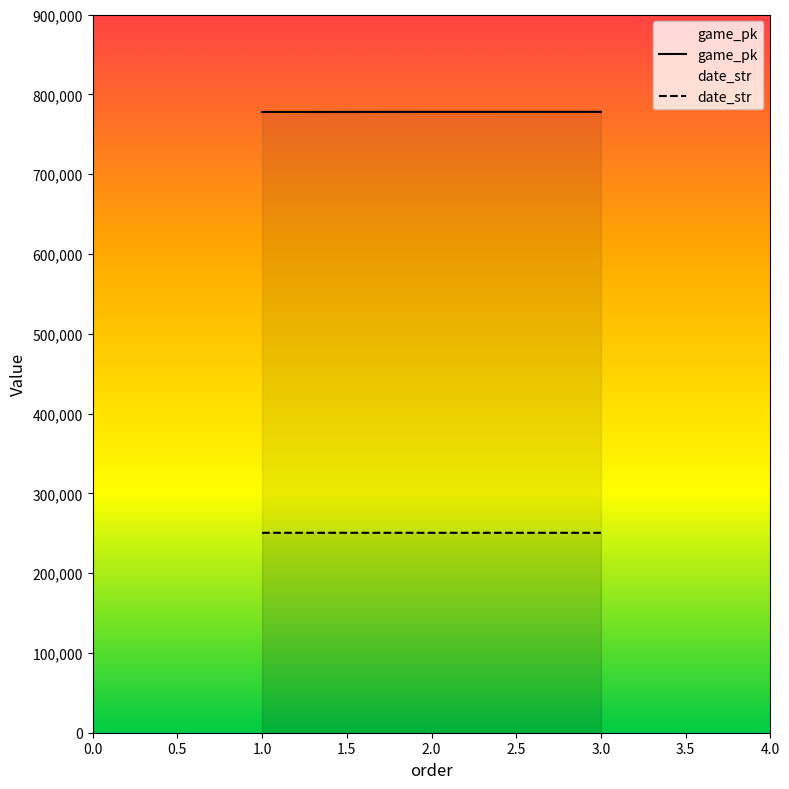

What is the total value across all series at 2.0?

1028523